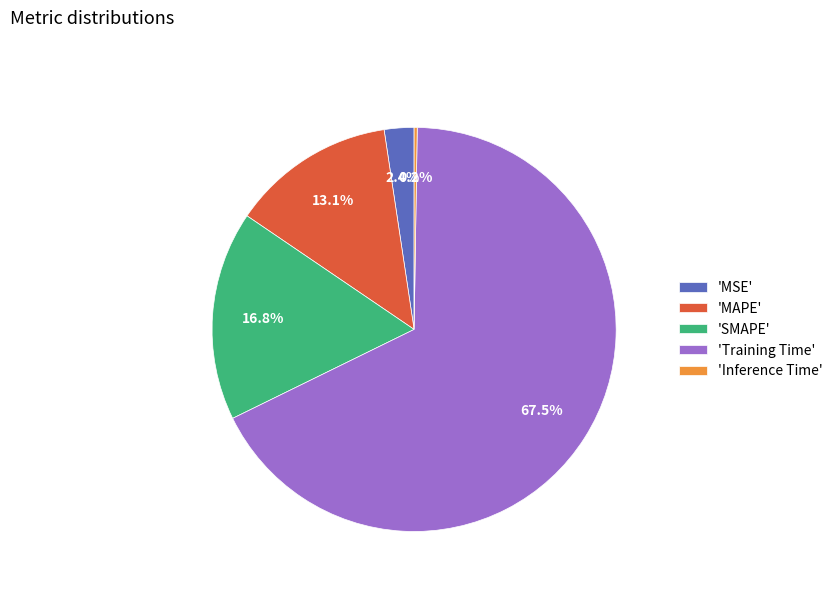

Which slice represents more than half of the pie?

'Training Time'